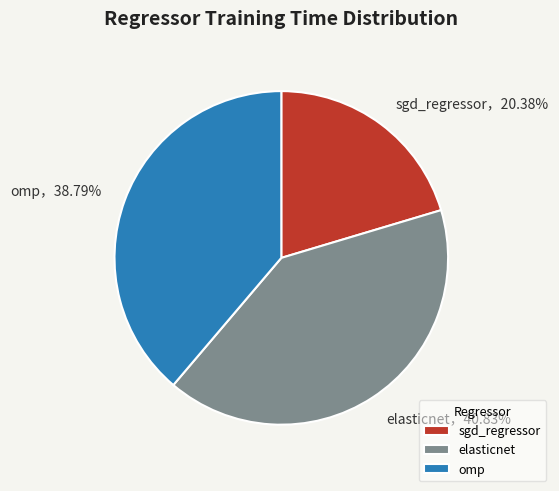

How many slices are in this pie chart?

3